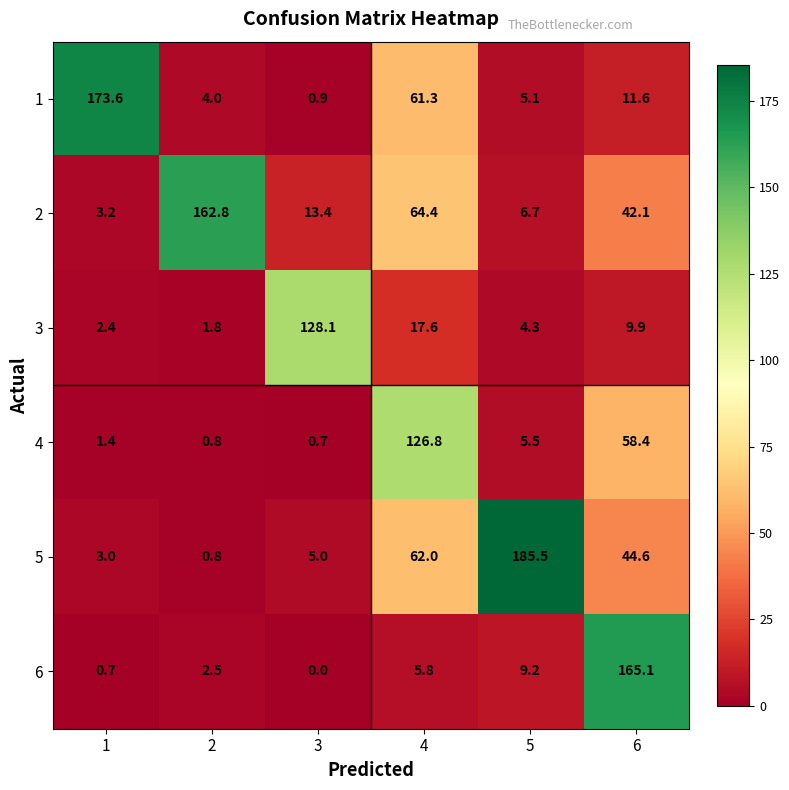

What is the total value across all series at 3?

148.1